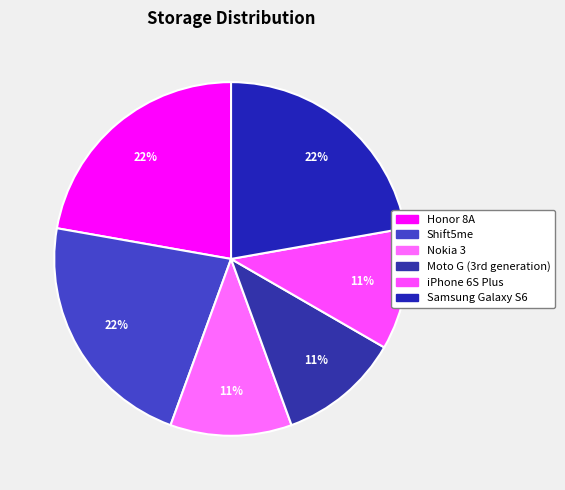

How many segments does this pie chart have?

6